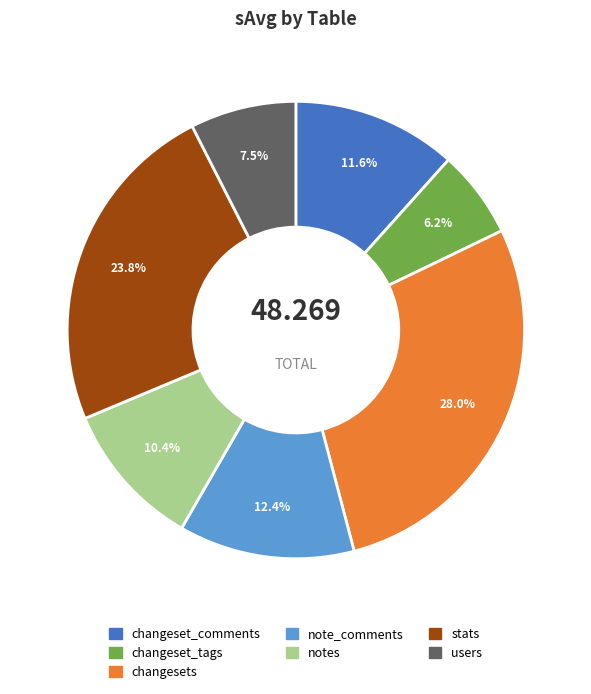

To the nearest percent, what portion does stats represent?

24%